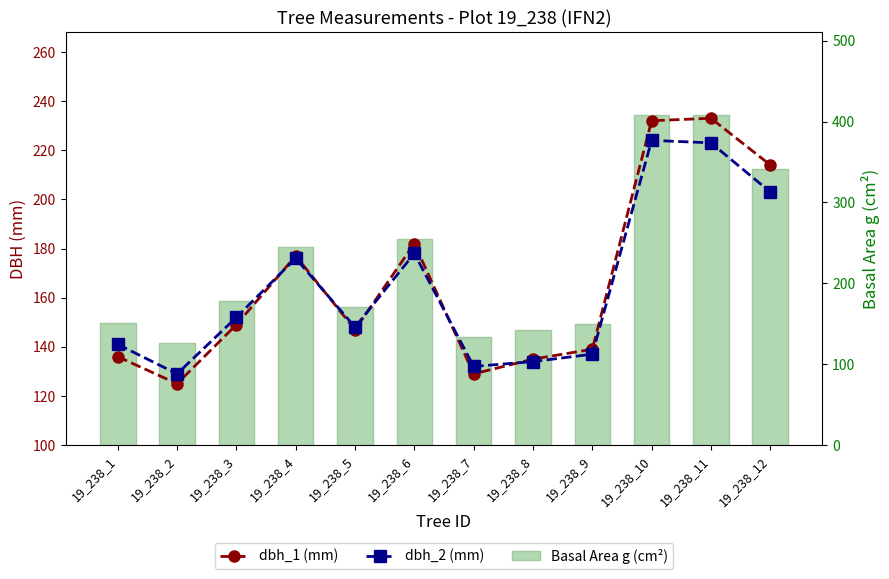

Which label corresponds to the largest value in the chart?

19_238_10